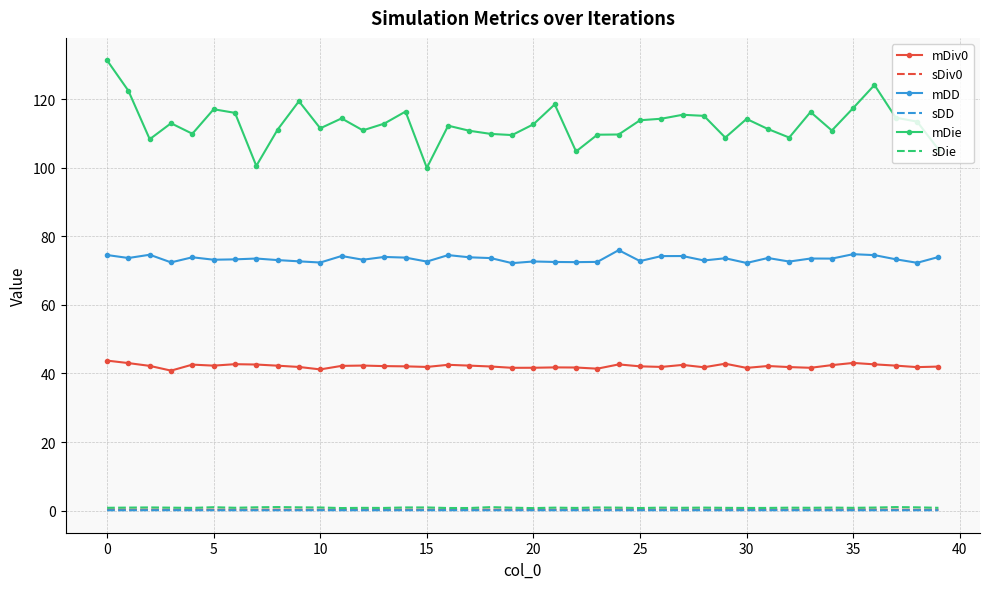

Which series has the largest total across all categories?

mDie